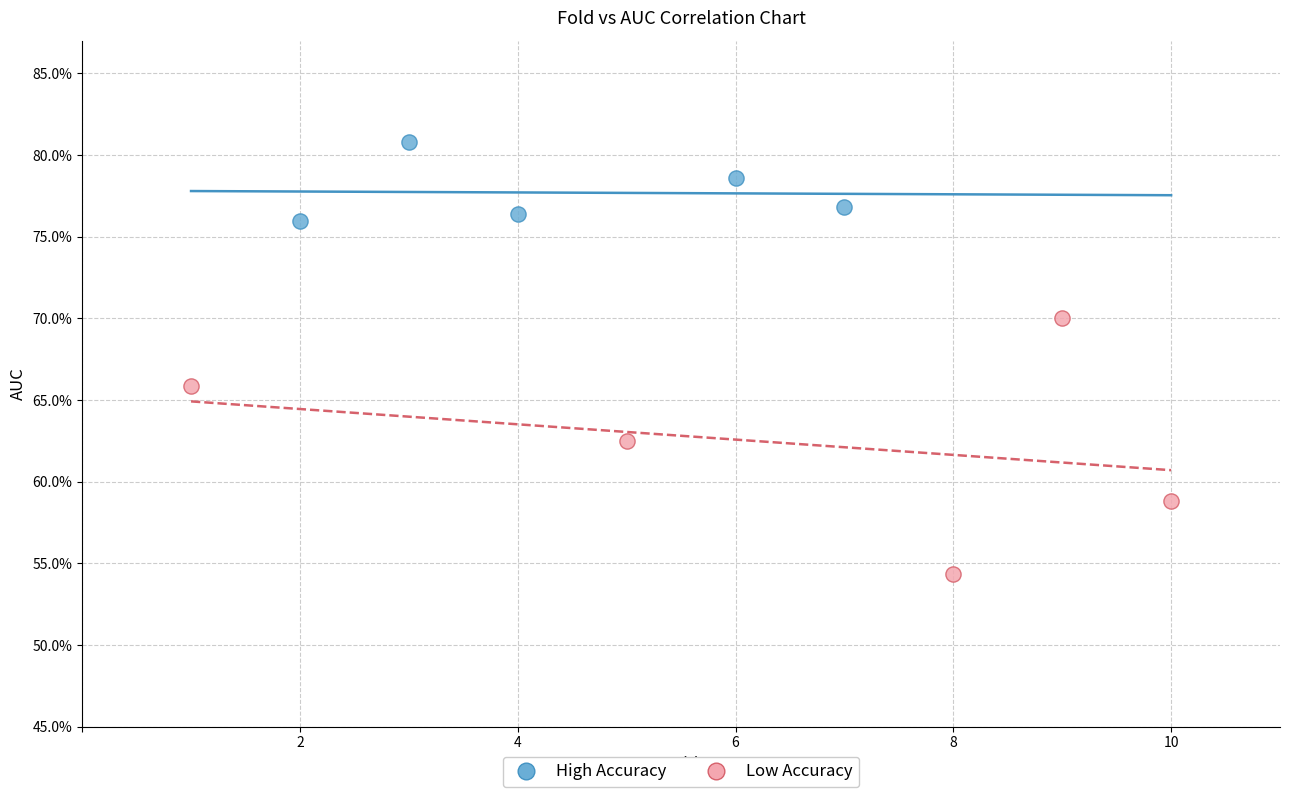

What are all the series names shown in the legend?

High Accuracy, Low Accuracy